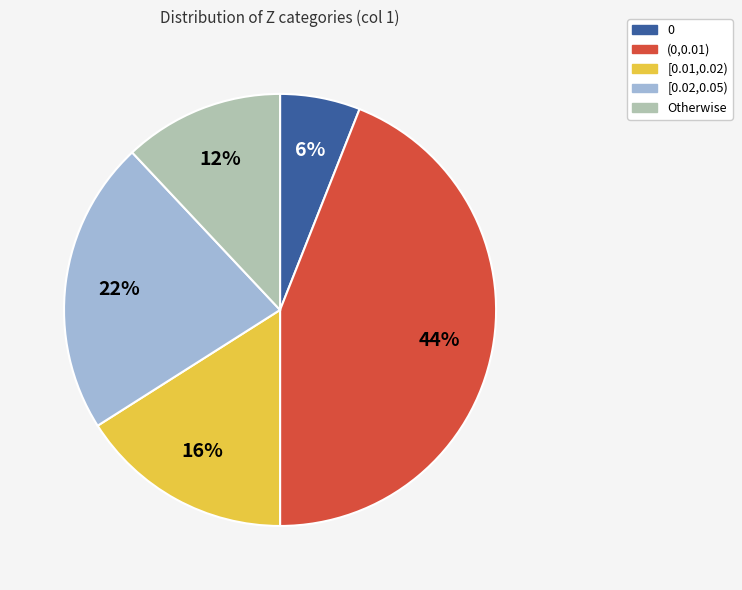

To the nearest percent, what is the average slice percentage?

20%